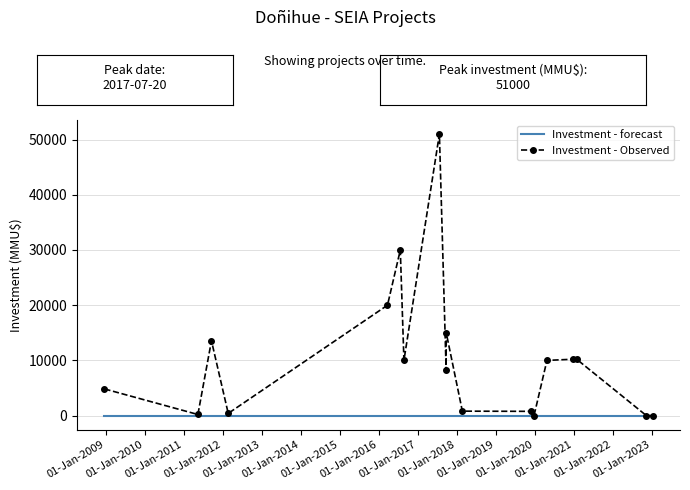

Which series has the largest total across all categories?

Investment - Observed